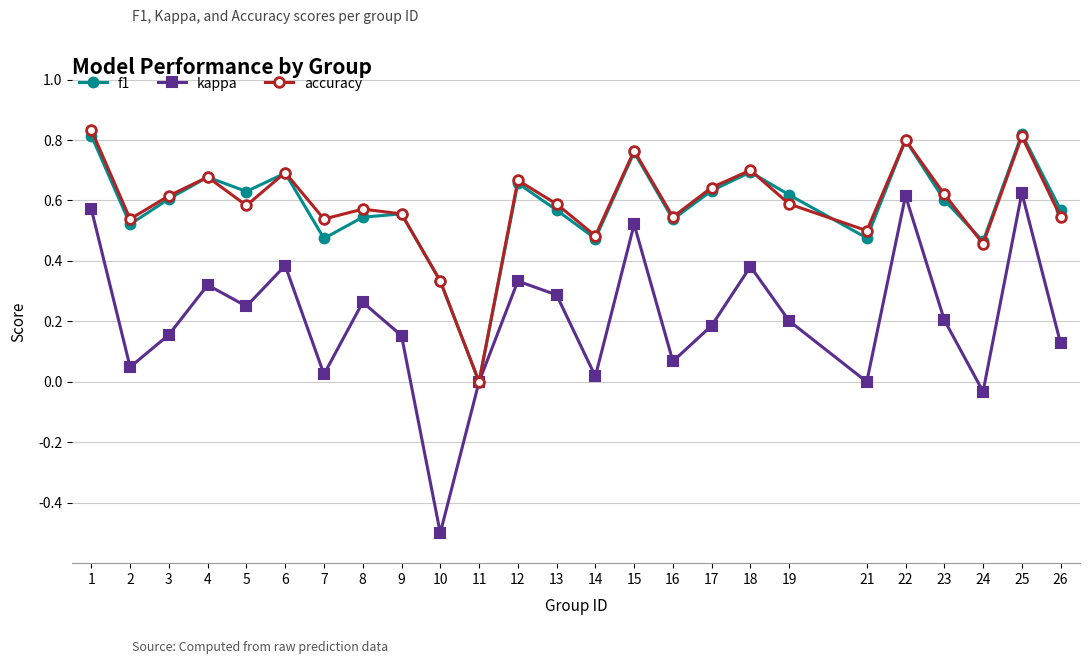

How many interior local peaks does the f1 series have?

8